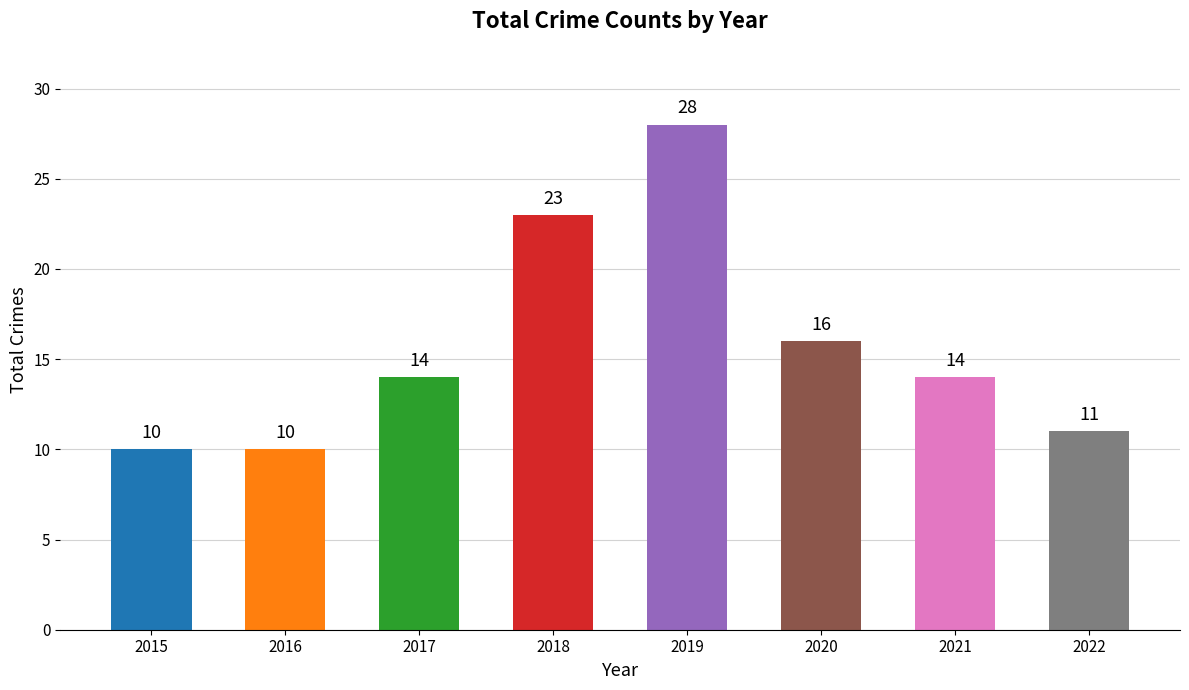

The value at 2021 is 14. True or false?

True